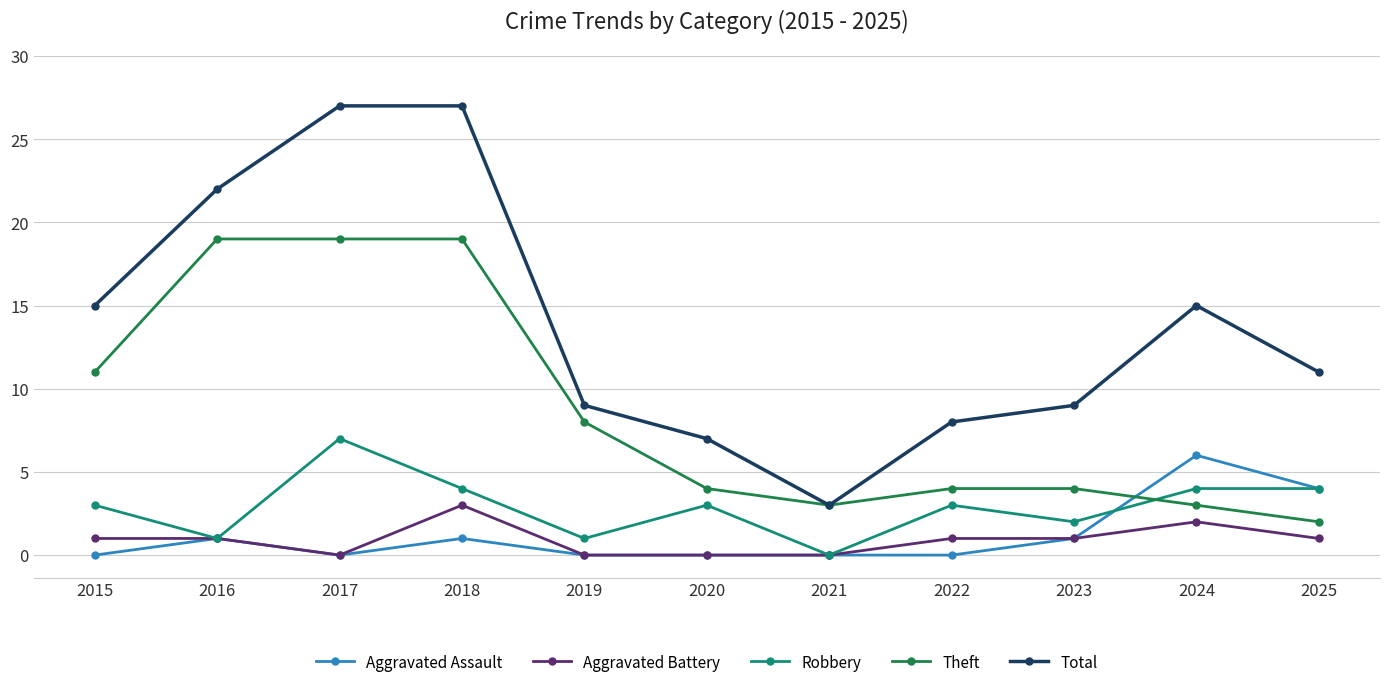

List the series in order of their peak value, highest first.

Total, Theft, Robbery, Aggravated Assault, Aggravated Battery